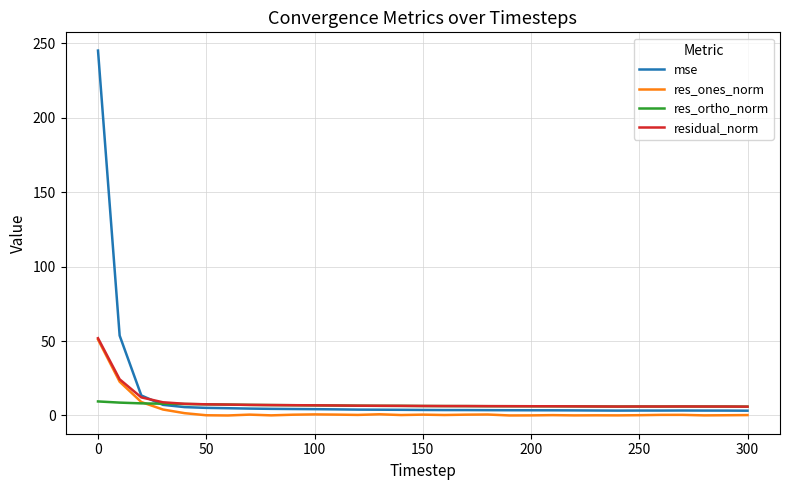

Which series has the widest spread of values?

mse